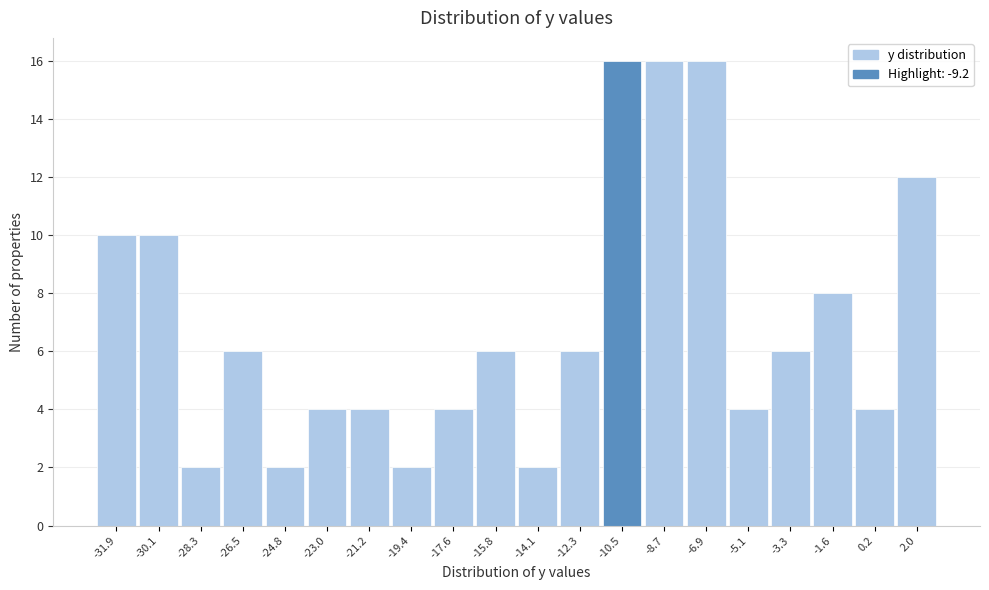

Reading left to right, transcribe all the data shown in this chart.

-31.9=10	-30.1=10	-28.3=2	-26.5=6	-24.8=2	-23.0=4	-21.2=4	-19.4=2	-17.6=4	-15.8=6	-14.1=2	-12.3=6	-10.5=16	-8.7=16	-6.9=16	-5.1=4	-3.3=6	-1.6=8	0.2=4	2.0=12